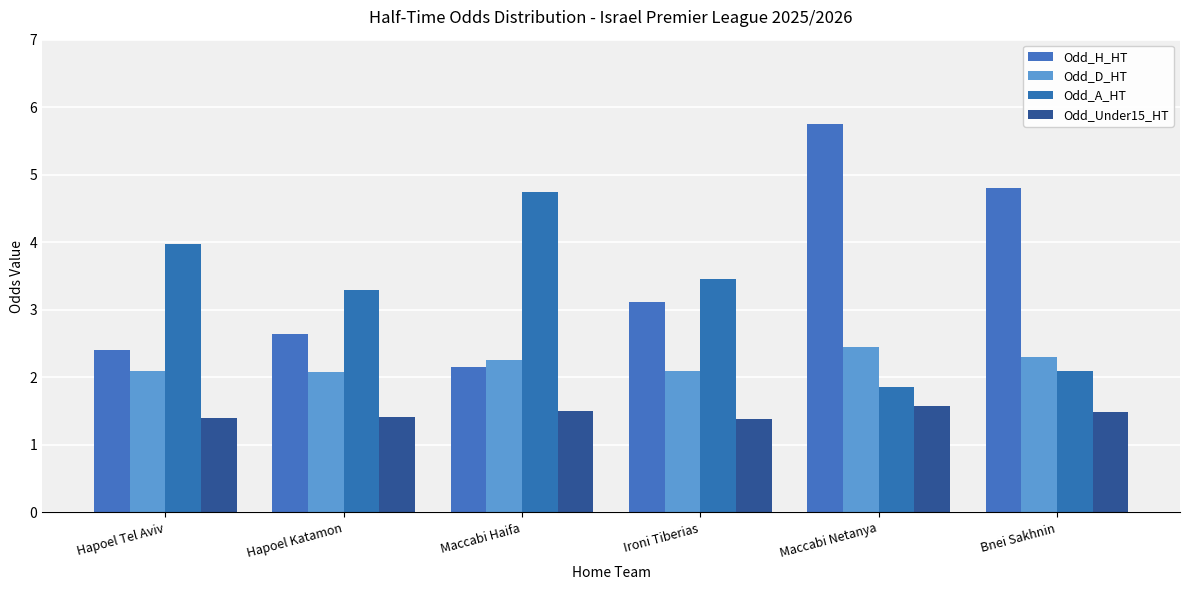

What is the value of the Odd_D_HT bar at the 2nd from the left?

2.1